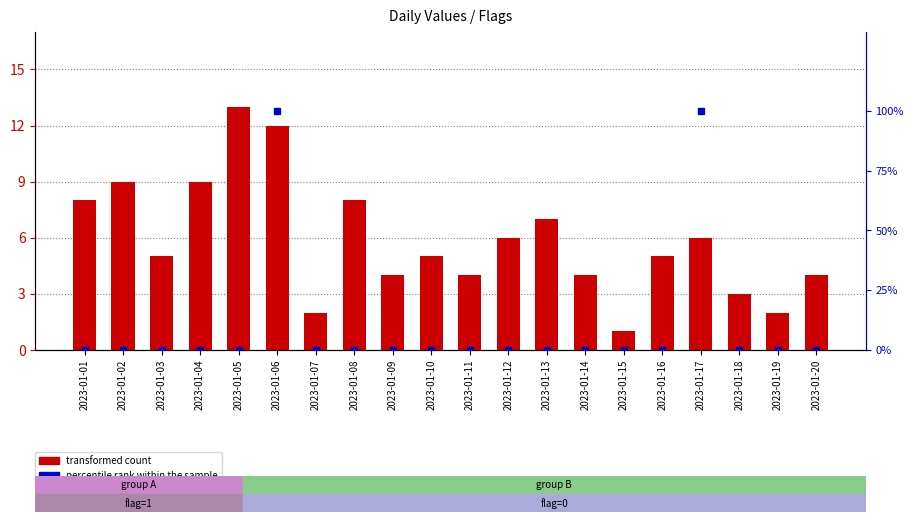

What is the sum of the values at 2023-01-16 and 2023-01-10?

10